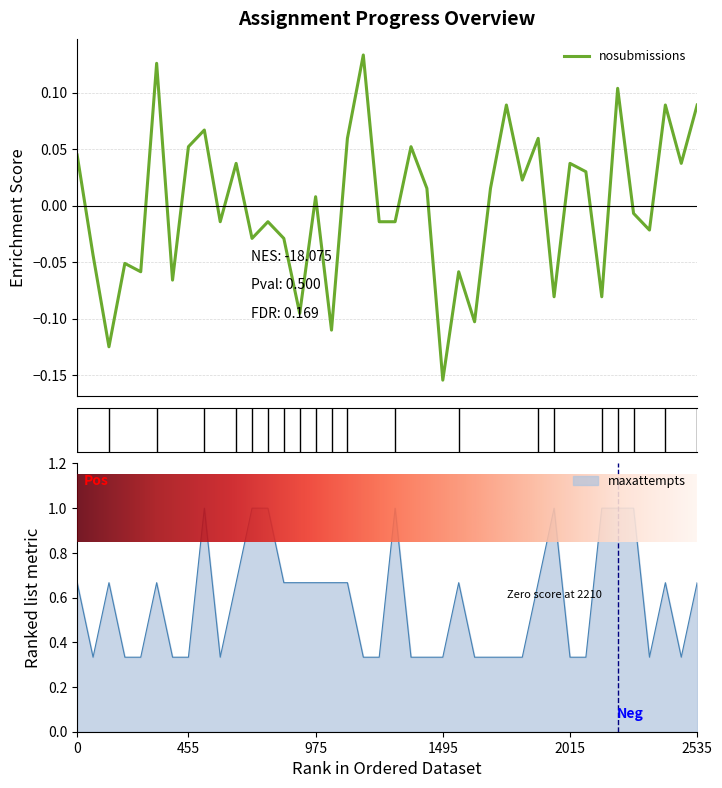

What is the lowest value of the nosubmissions series?

-0.2